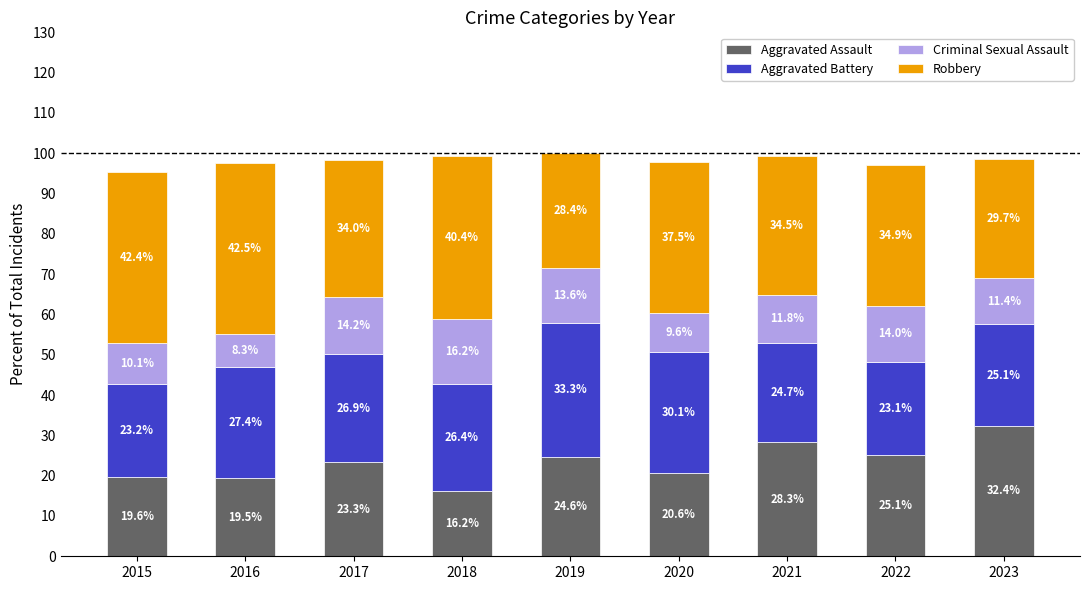

Count the number of categories in the chart.

9